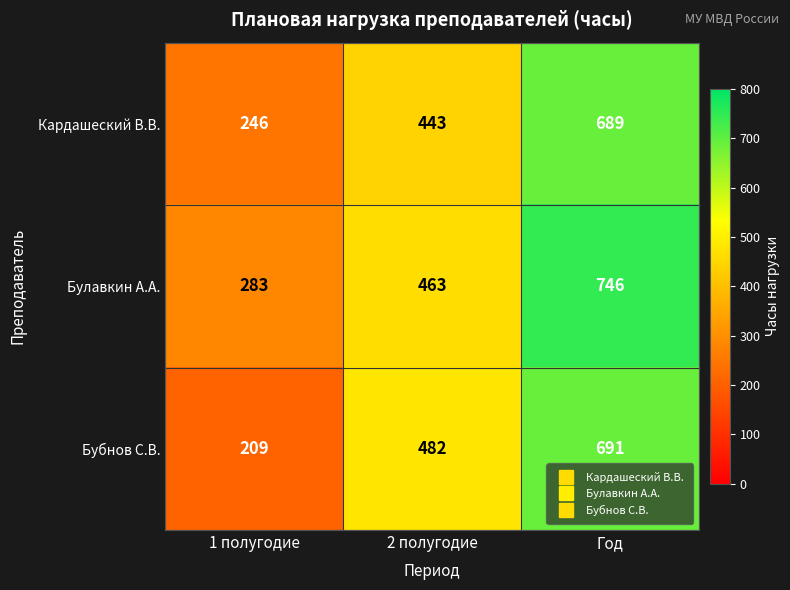

How many distinct data groups are displayed?

3